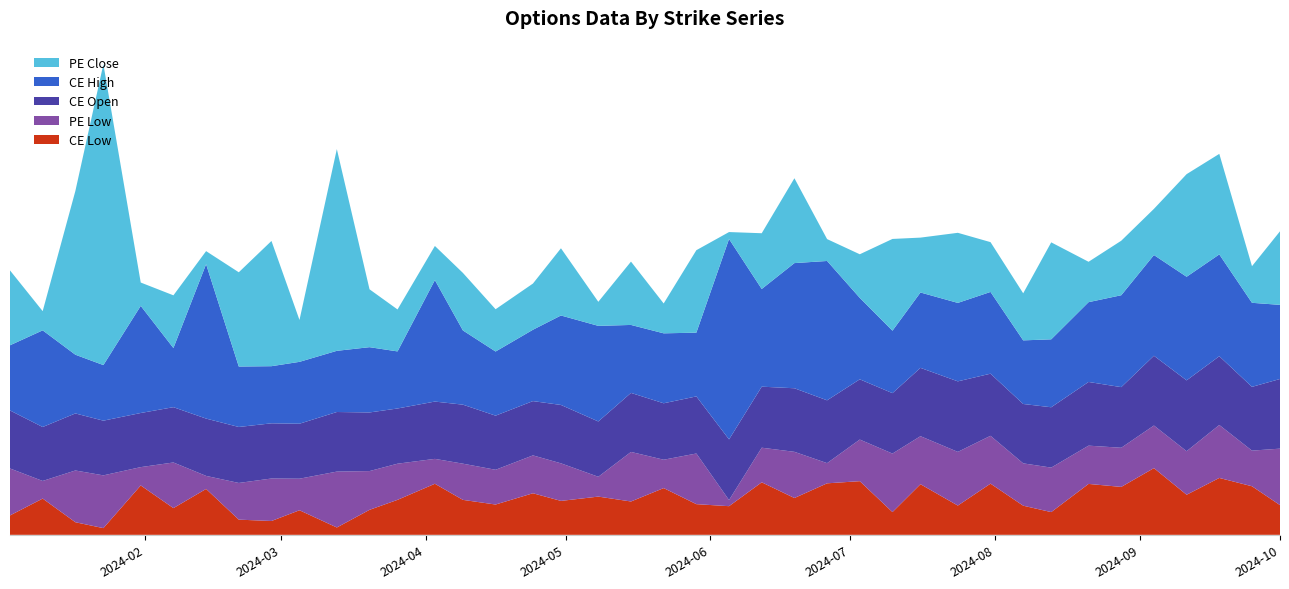

Reading left to right, list all the values displayed in this chart.

CE Low: 103.2	192.9	67.0	35.7	262.8	142.2	244.2	80.8	73.7	130.8	39.1	133.0	186.2	271.7	186.0	161.2	221.2	180.6	203.4	177.4	248.7	163.2	152.4	279.4	195.9	274.1	285.6	121.0	269.4	155.8	272.4	155.1	121.0	270.9	255.0	355.0	213.2	302.7	258.5	158.1
PE Low: 249.9	93.8	275.4	280.8	97.5	242.8	69.4	195.2	226.1	167.9	297.4	206.2	192.4	132.5	192.7	184.9	201.5	199.9	105.5	263.7	151.0	269.6	32.5	184.2	245.8	107.5	221.4	311.4	255.5	285.6	254.6	225.3	236.8	203.7	208.3	226.7	231.8	281.9	189.6	300.6
CE Open: 308.7	287.0	303.6	291.0	288.0	294.2	304.9	297.9	293.6	292.5	317.1	311.9	293.8	304.9	314.0	287.9	288.9	310.6	294.3	314.1	300.3	303.8	322.8	324.7	338.2	334.2	320.6	321.6	363.6	375.3	330.6	315.9	321.1	338.9	322.6	371.1	376.9	365.8	339.3	370.6
CE High: 346.8	514.4	312.4	295.8	570.0	314.6	821.5	321.6	304.0	329.2	325.6	347.4	303.7	646.5	394.9	341.3	379.6	476.1	508.8	361.6	372.2	339.2	1066.3	519.8	666.0	741.5	433.4	332.4	401.1	417.4	434.9	338.5	361.4	424.6	489.0	536.0	551.2	541.8	447.2	394.4
PE Close: 398.4	102.2	871.2	1601.0	124.2	280.5	69.5	501.5	666.4	222.8	1073.5	307.9	223.2	181.6	306.1	225.0	245.8	357.6	128.0	337.0	158.9	438.8	37.0	296.6	451.5	116.4	232.0	488.2	292.0	373.0	265.0	250.5	516.0	214.8	290.1	245.7	546.0	535.0	194.8	391.5